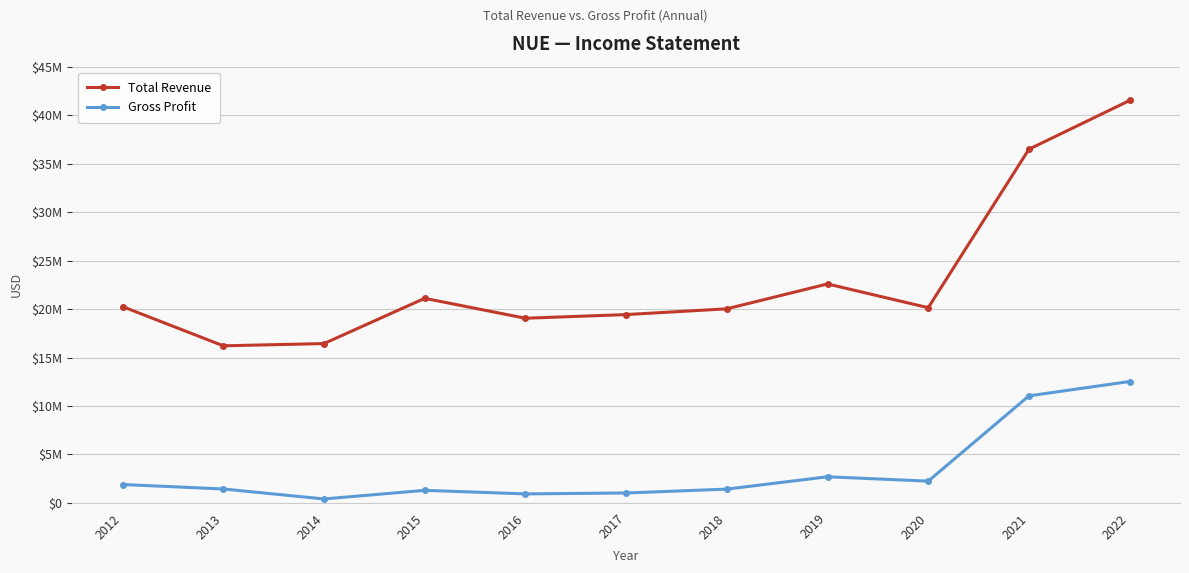

What is the value of the Gross Profit point at the 9th from the left?

2248900